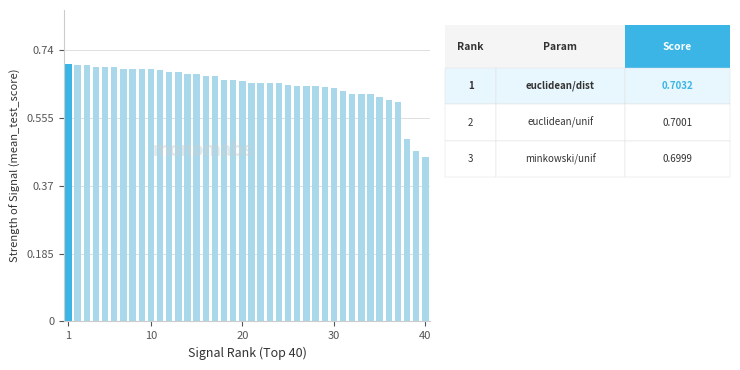

How many values are between 0 and 1?

40